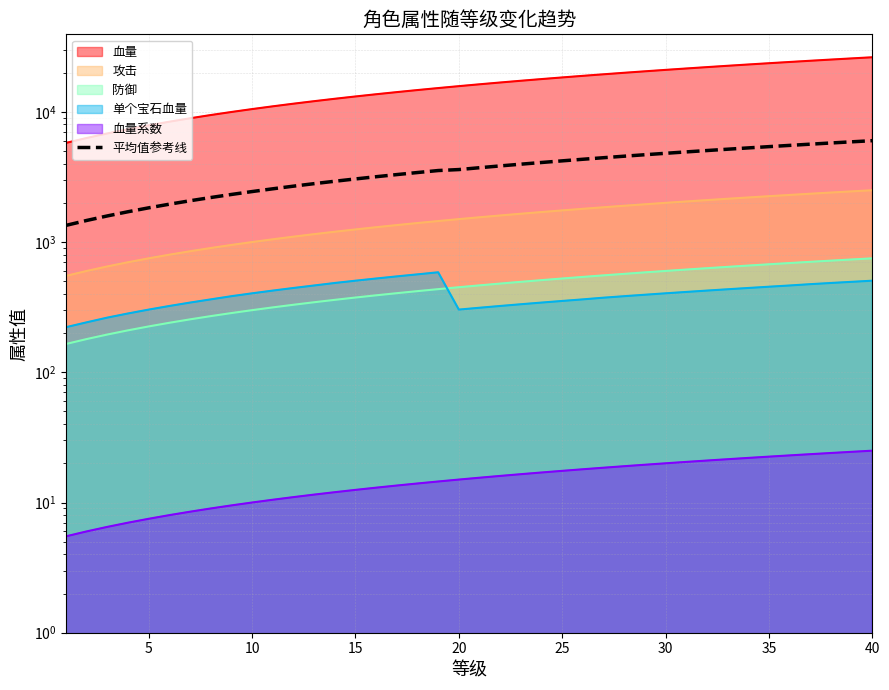

What is the difference between the second highest and minimum values?

4542.4